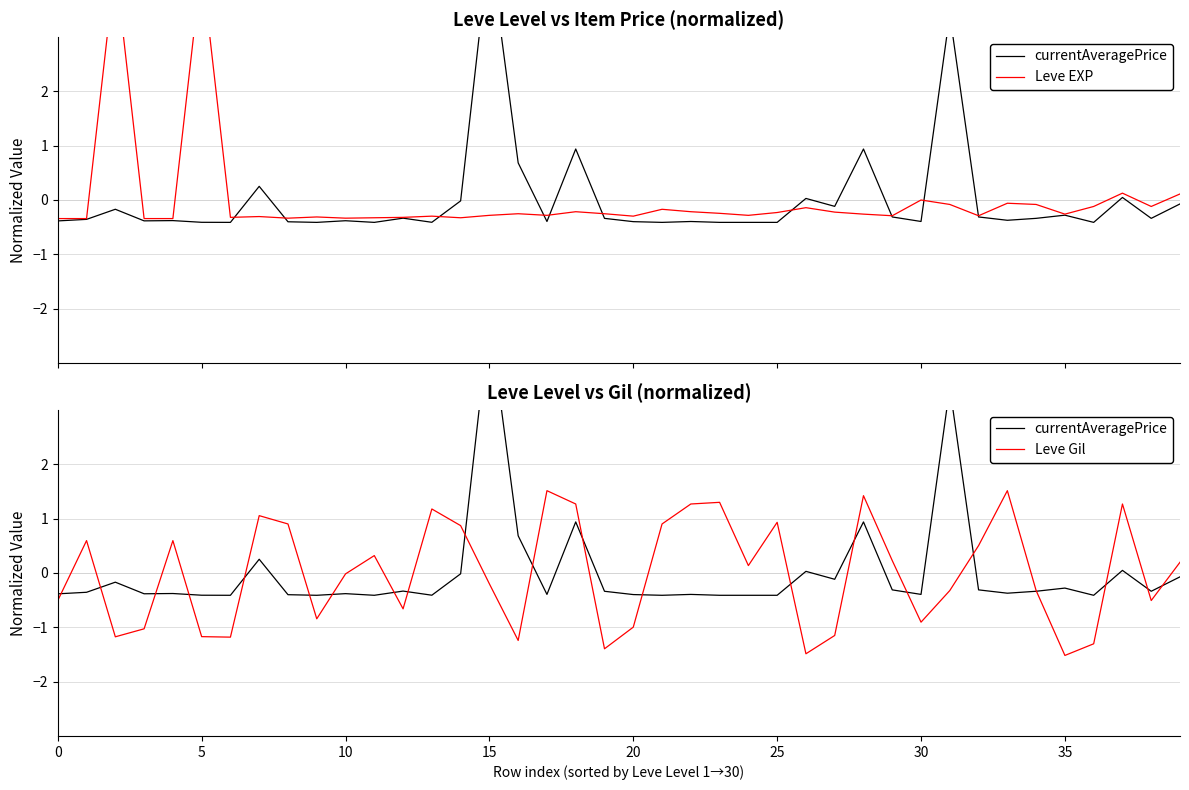

At which category is the sum across all series the highest?

15